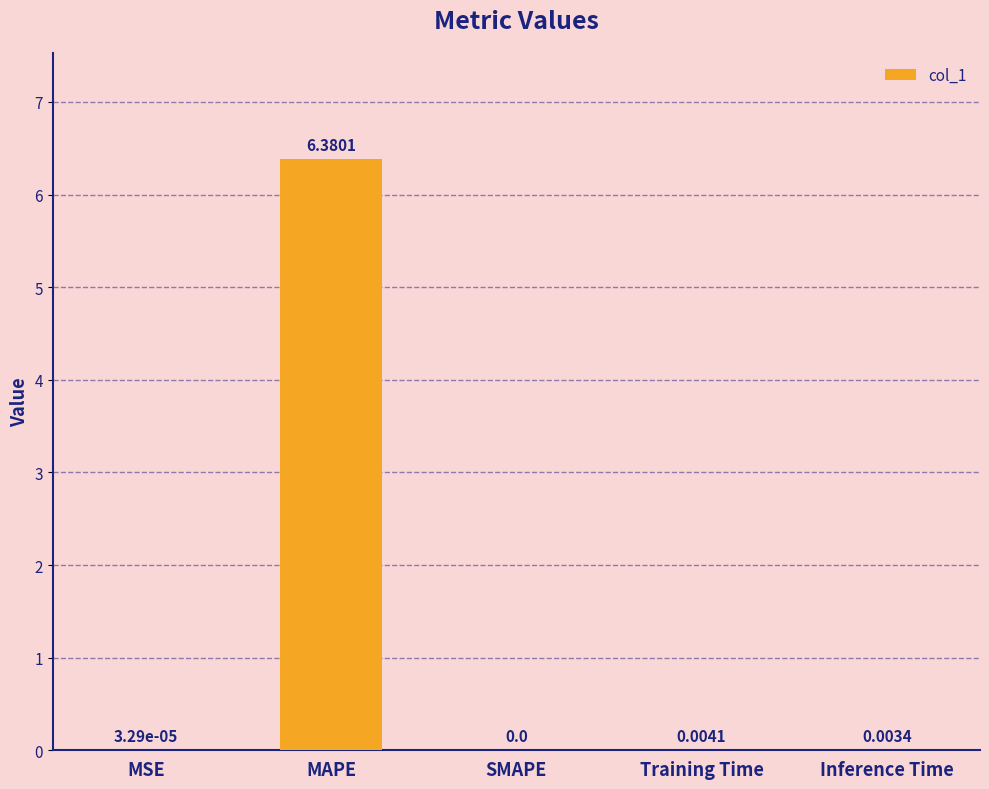

What is the greatest value displayed?

6.4